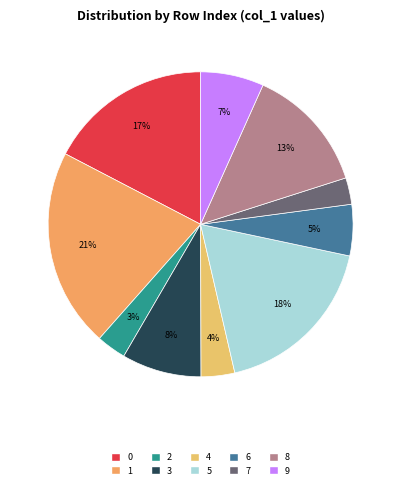

What is the ratio of the value at 4 to the value at 2?

1.1